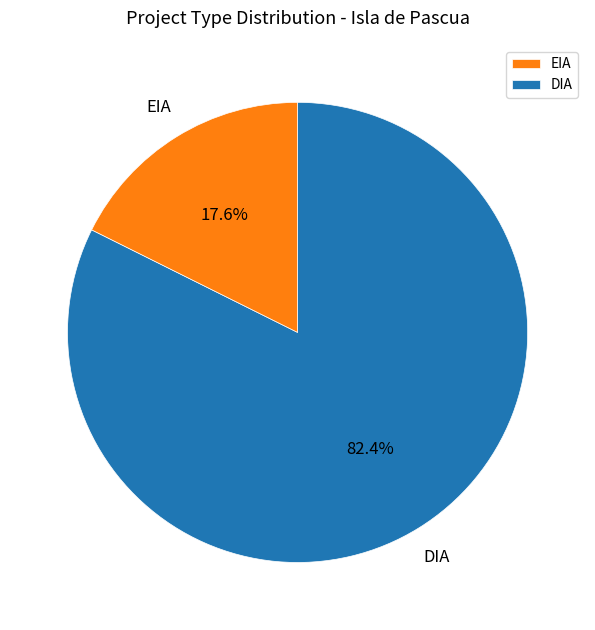

How much of the chart is everything except DIA?

17.6%